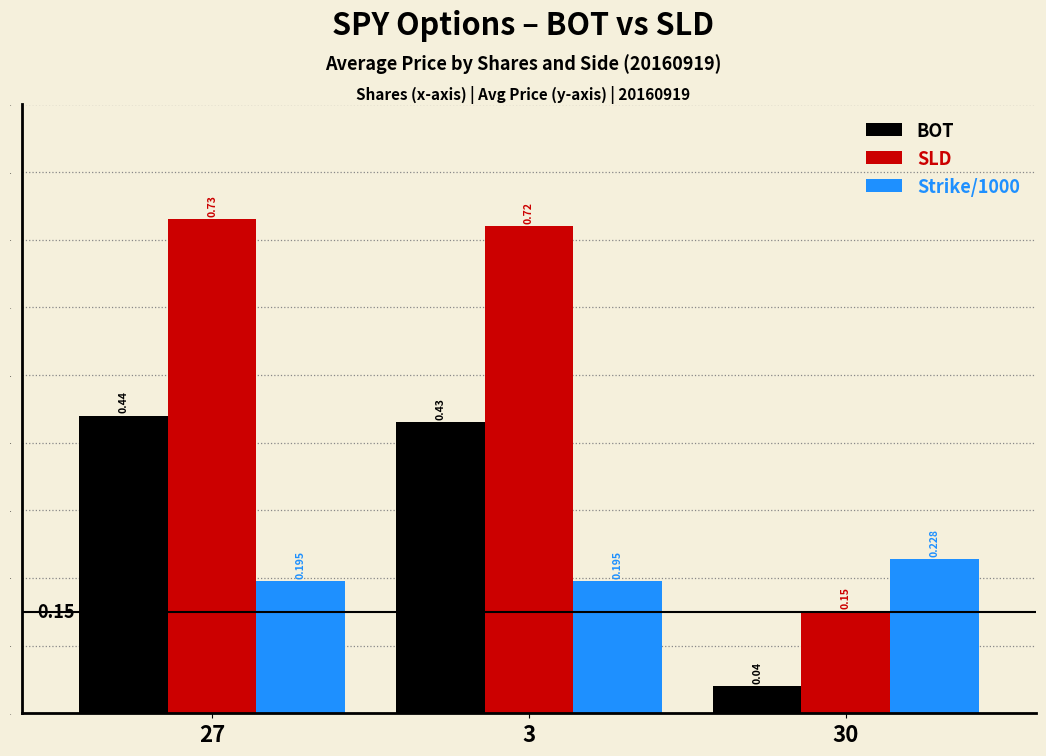

True or false: BOT has a value of 0.6 at 27.

False